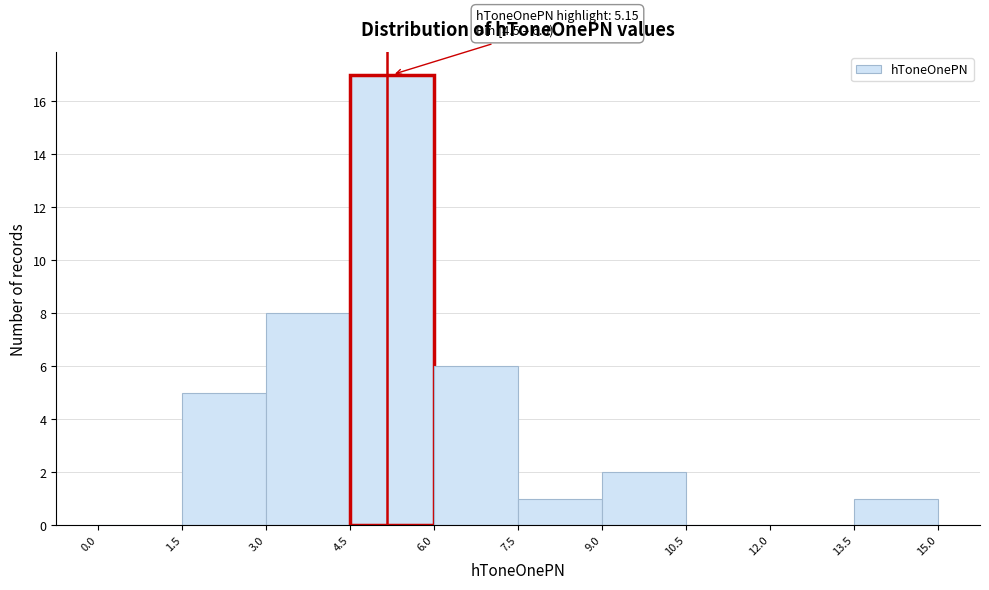

Which range on the x-axis has the tallest bar?

4.5 to 6.0